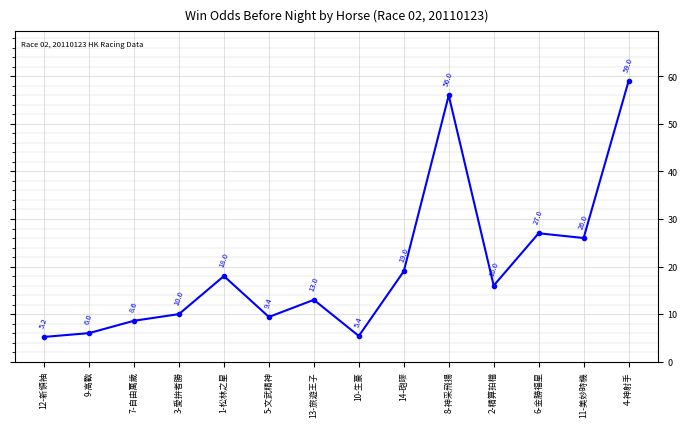

How many lines are shown in the chart?

1